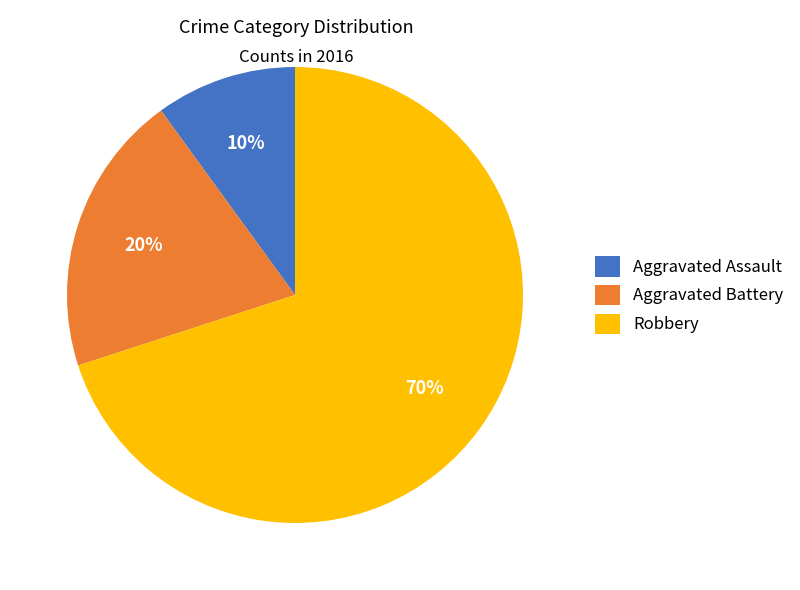

Is the sum of Aggravated Battery and Aggravated Assault greater than half?

No